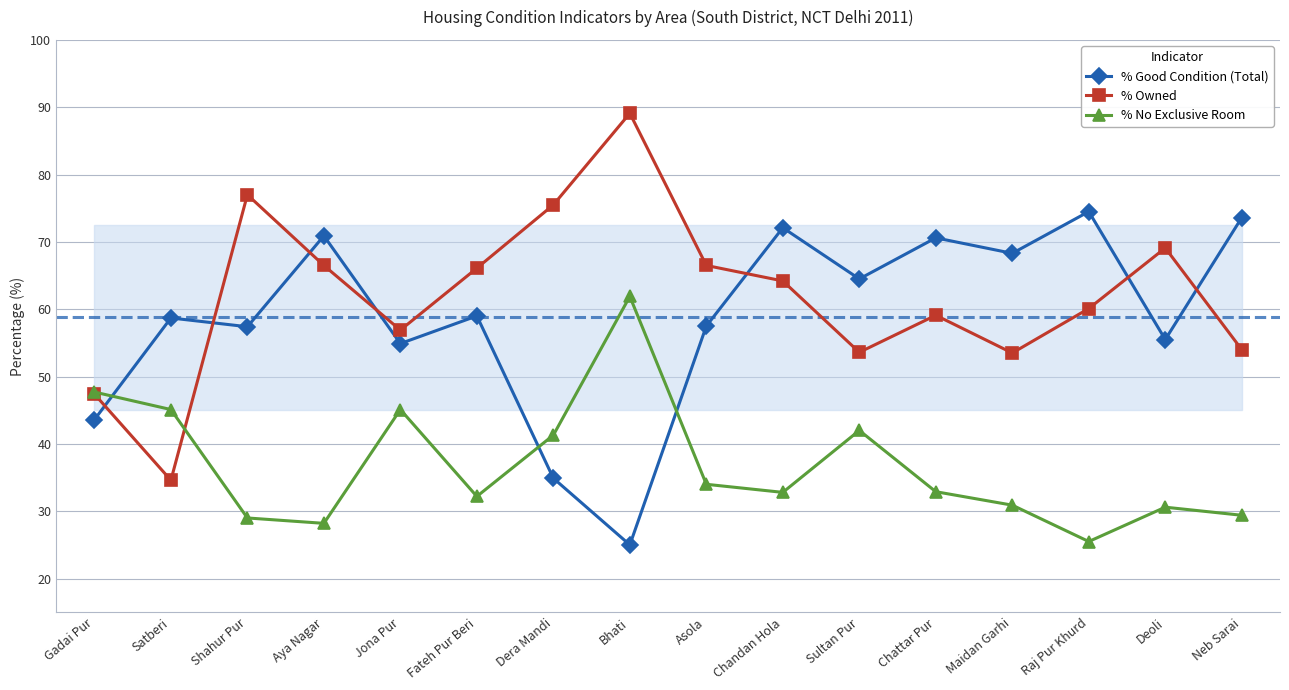

How many data points does each series have?

16